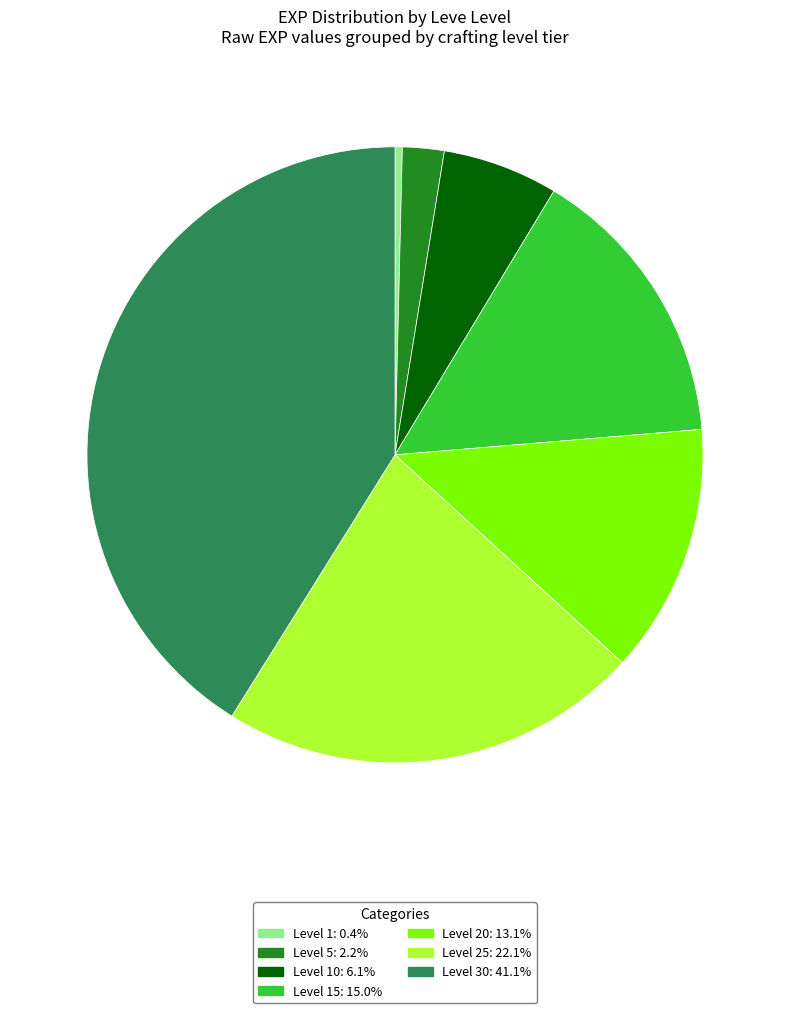

Does Level 10: 6.1% account for over 50% of the chart?

No